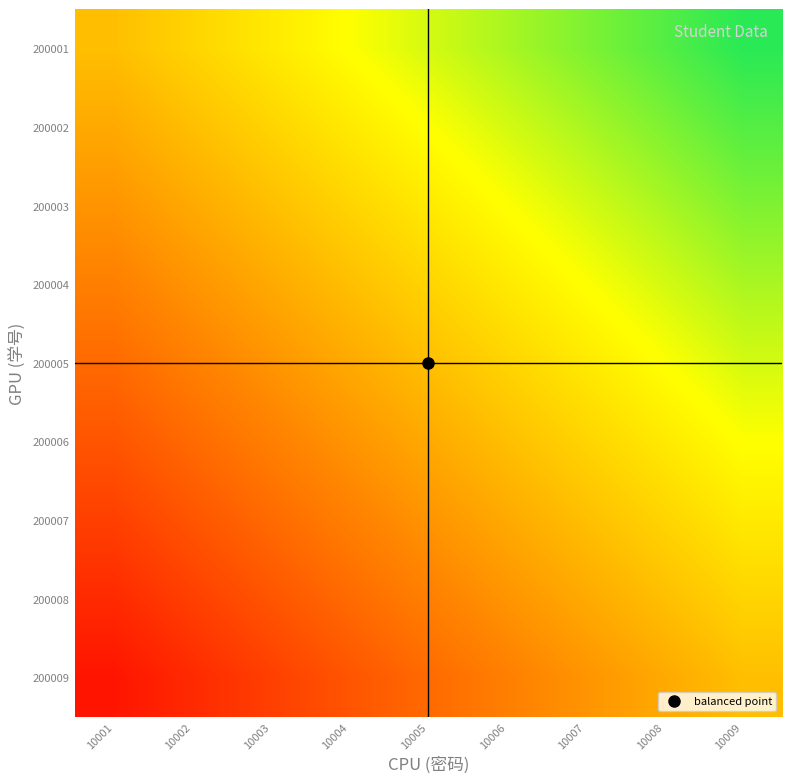

Which category has the lowest value across all series?

10001